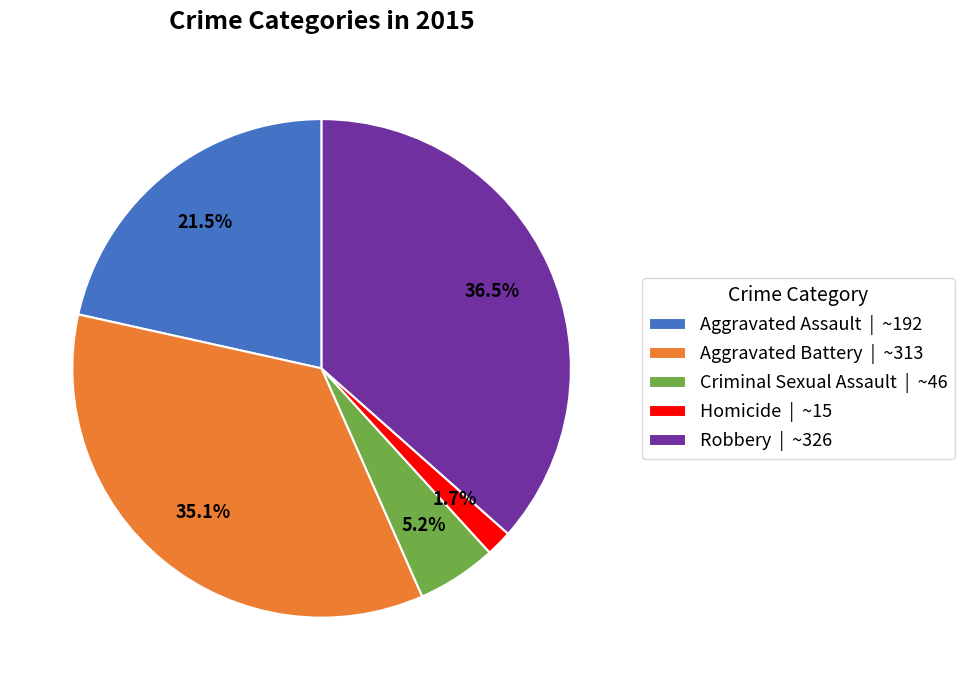

To the nearest percent, what is the difference between the largest and smallest slice percentages?

35%